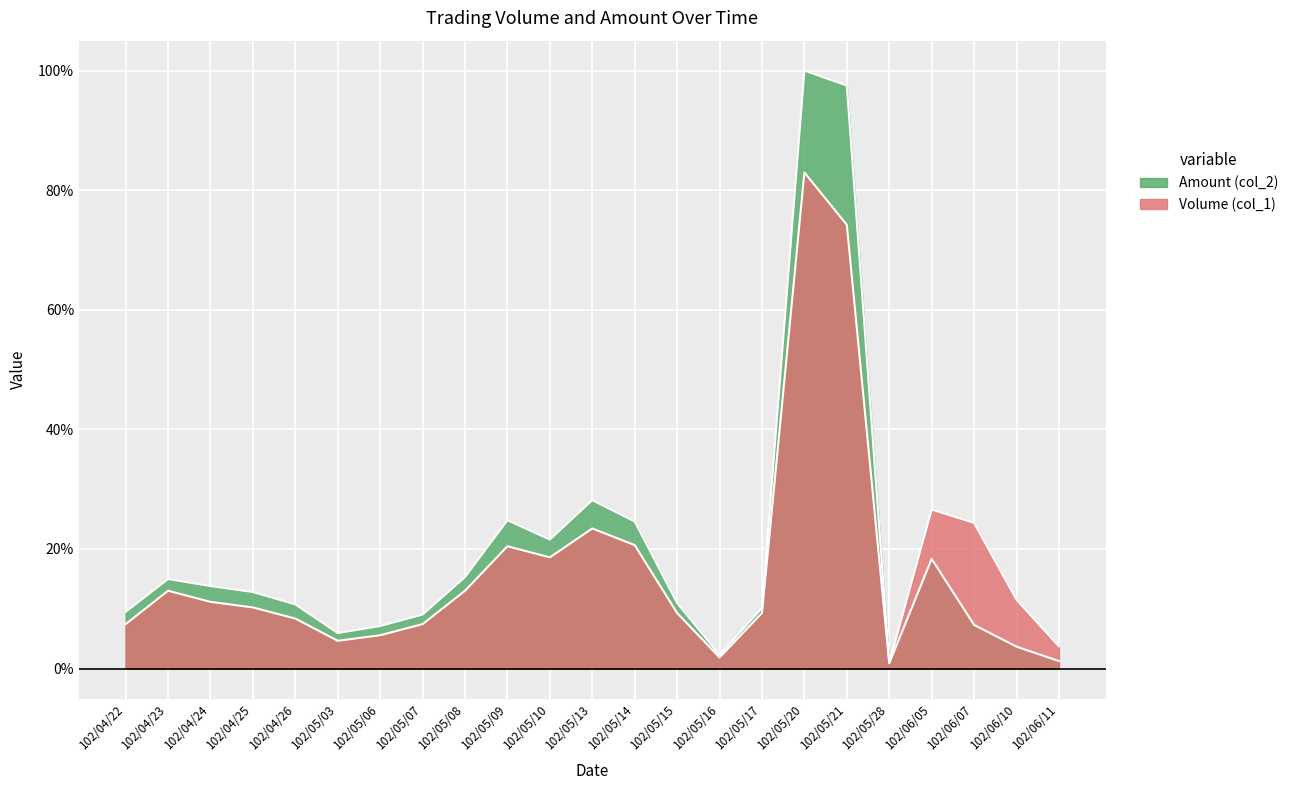

Reading left to right, what are all the values shown in this chart?

Volume (col_1): 7.4	13.0	11.2	10.2	8.4	4.6	5.6	7.4	13.0	20.5	18.6	23.4	20.6	9.3	1.9	9.3	83.0	74.2	0.9	26.6	24.4	11.5	3.7
Amount (col_2): 9.5	15.0	13.8	12.8	10.7	5.9	7.1	9.0	15.3	24.8	21.6	28.2	24.6	11.0	2.3	10.1	100.0	97.5	0.9	18.4	7.3	3.7	1.3